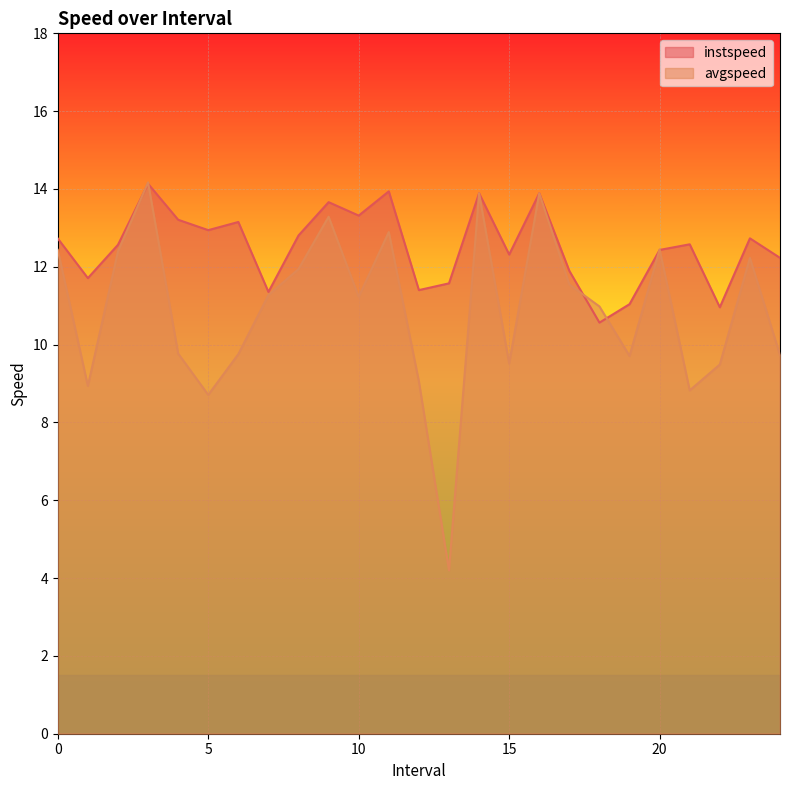

True or false: instspeed has a value of 20.7 at 6.0.

False